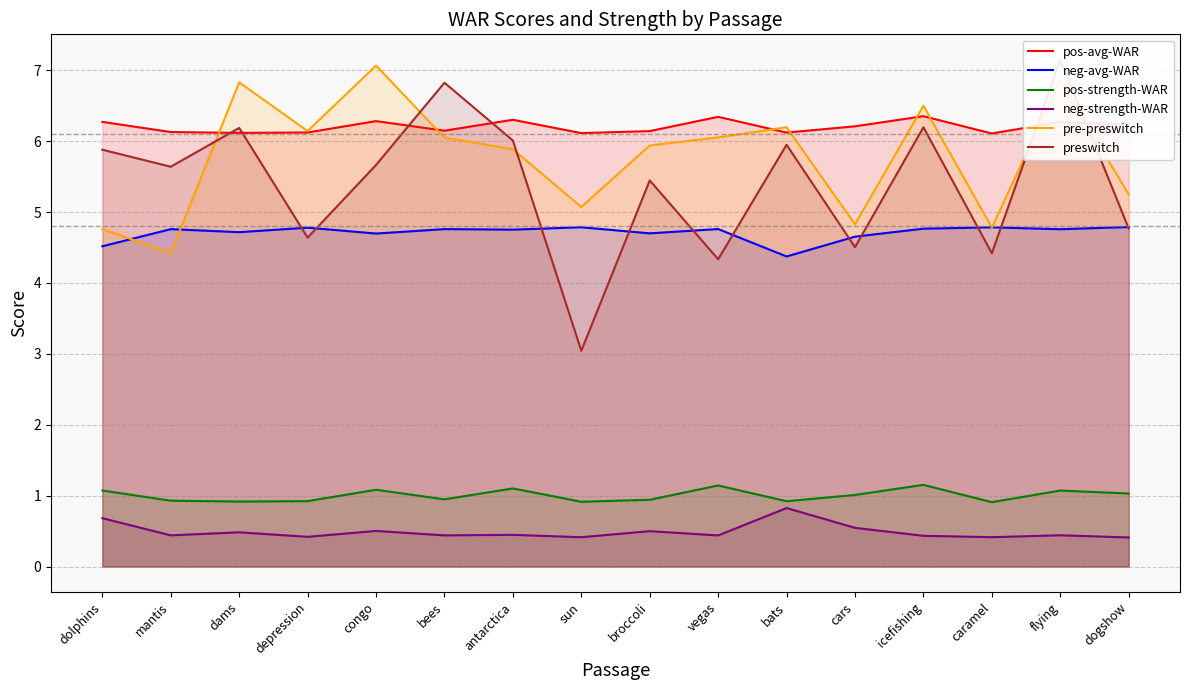

At which category is the sum across all series the highest?

flying